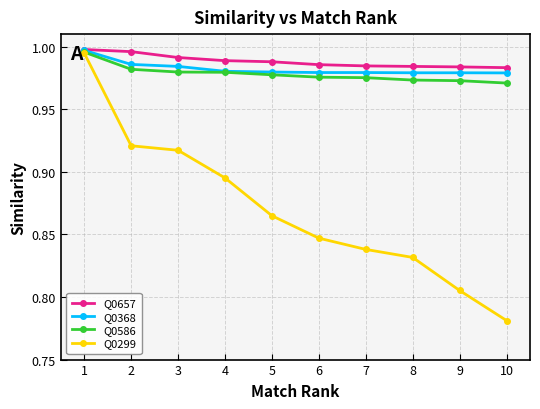

Is this an area chart (filled region under the line)?

No